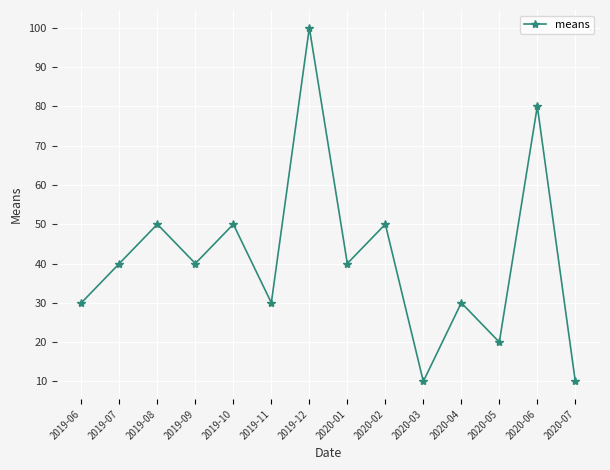

What is the change in value from 2019-08 to 2020-04?

-20